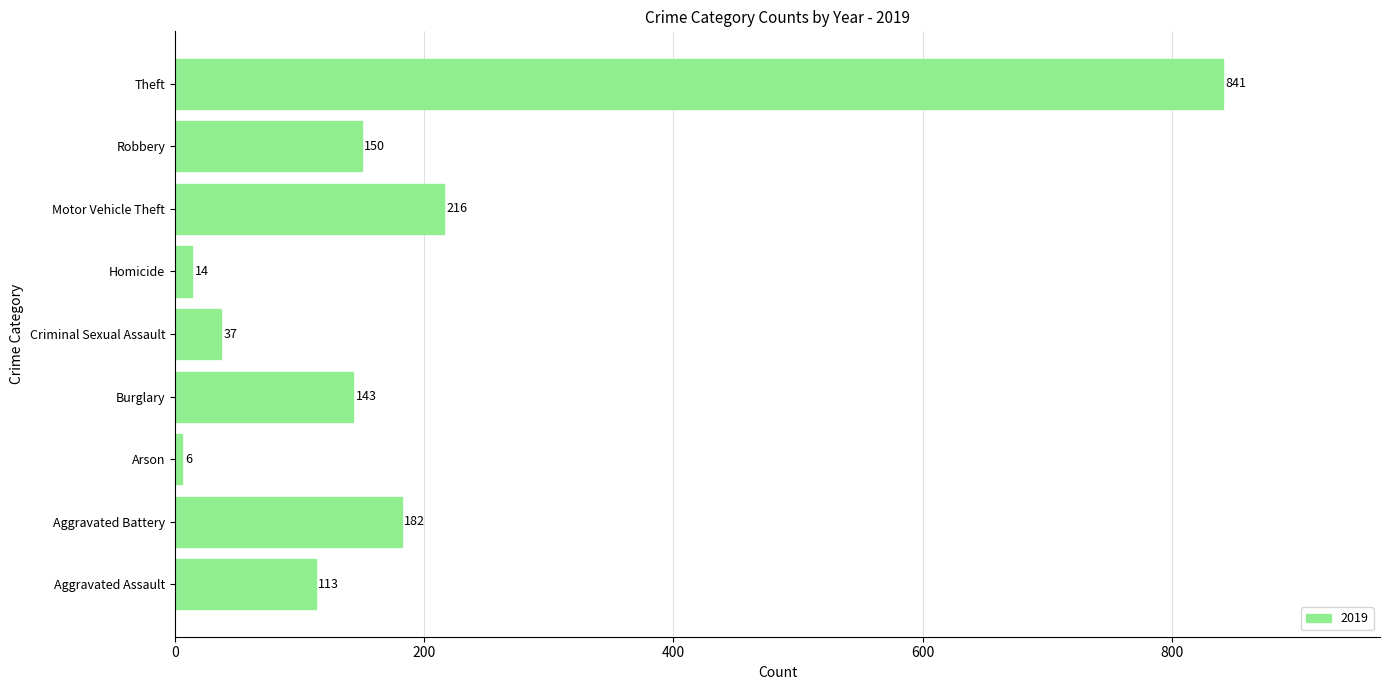

What is the difference between the values at Criminal Sexual Assault and Robbery?

113